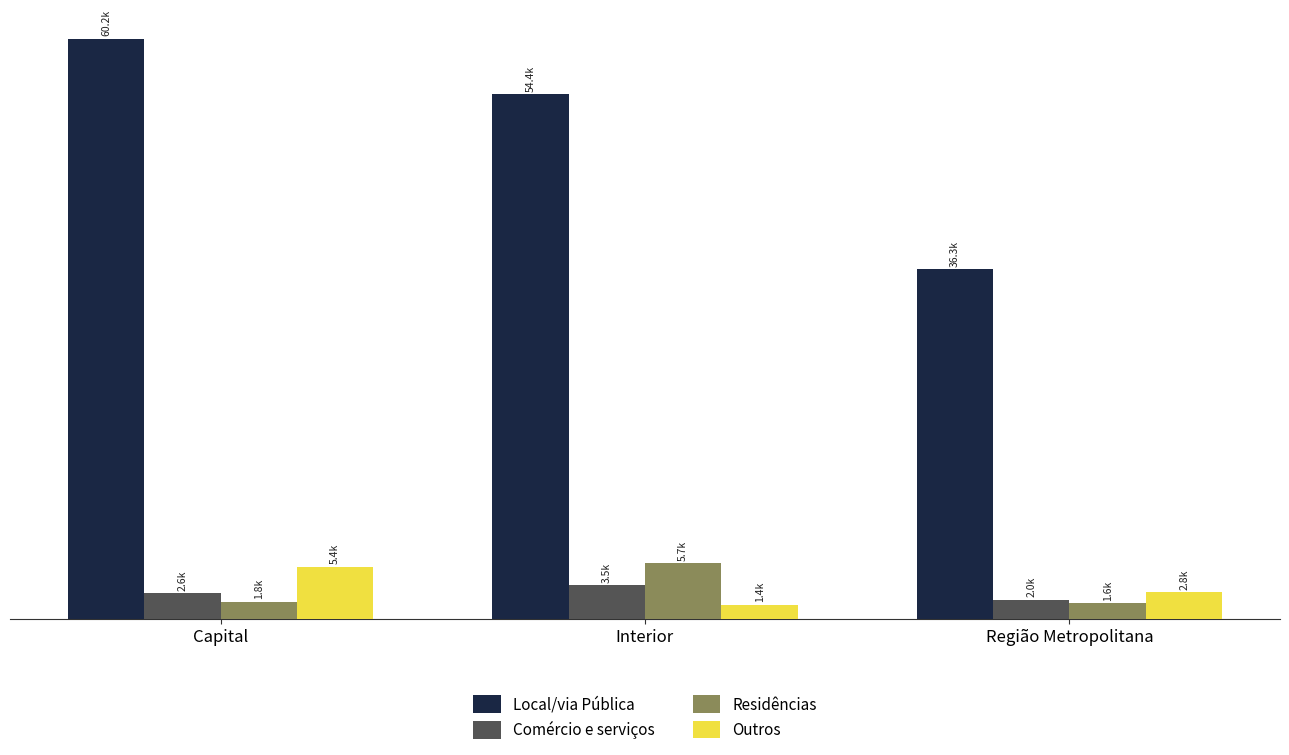

Between Região Metropolitana and Capital, which is larger?

Capital